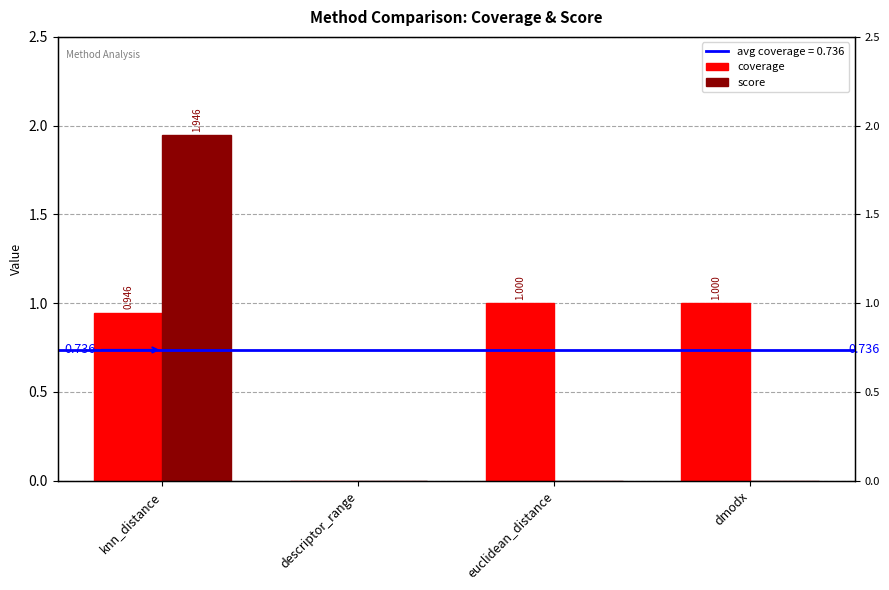

What are all the series names shown in the legend?

coverage, score